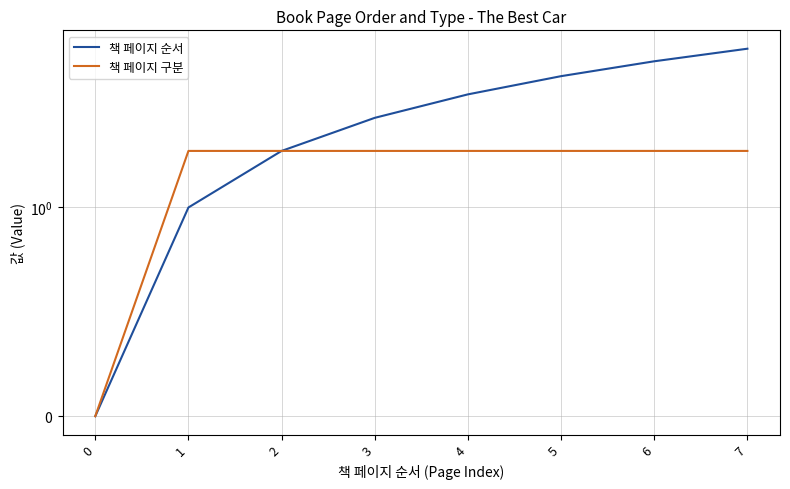

Reading right to left, transcribe all the data shown in this chart.

책 페이지 순서: 7=7	6=6	5=5	4=4	3=3	2=2	1=1	0=0
책 페이지 구분: 7=2	6=2	5=2	4=2	3=2	2=2	1=2	0=0